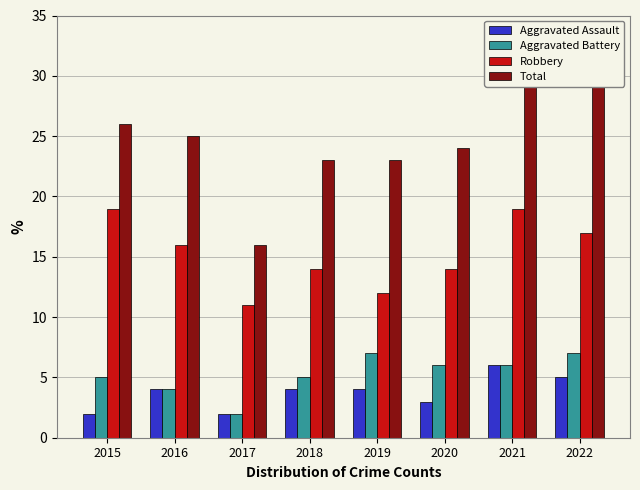

Which category has the highest value across all series?

2021